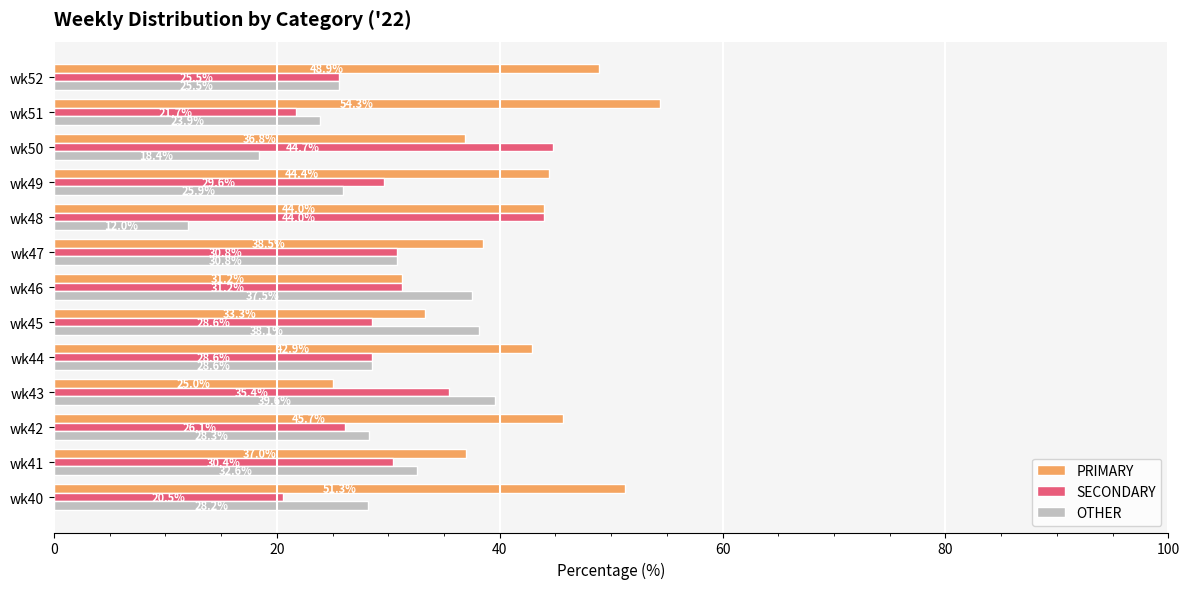

Which series has the widest spread of values?

PRIMARY